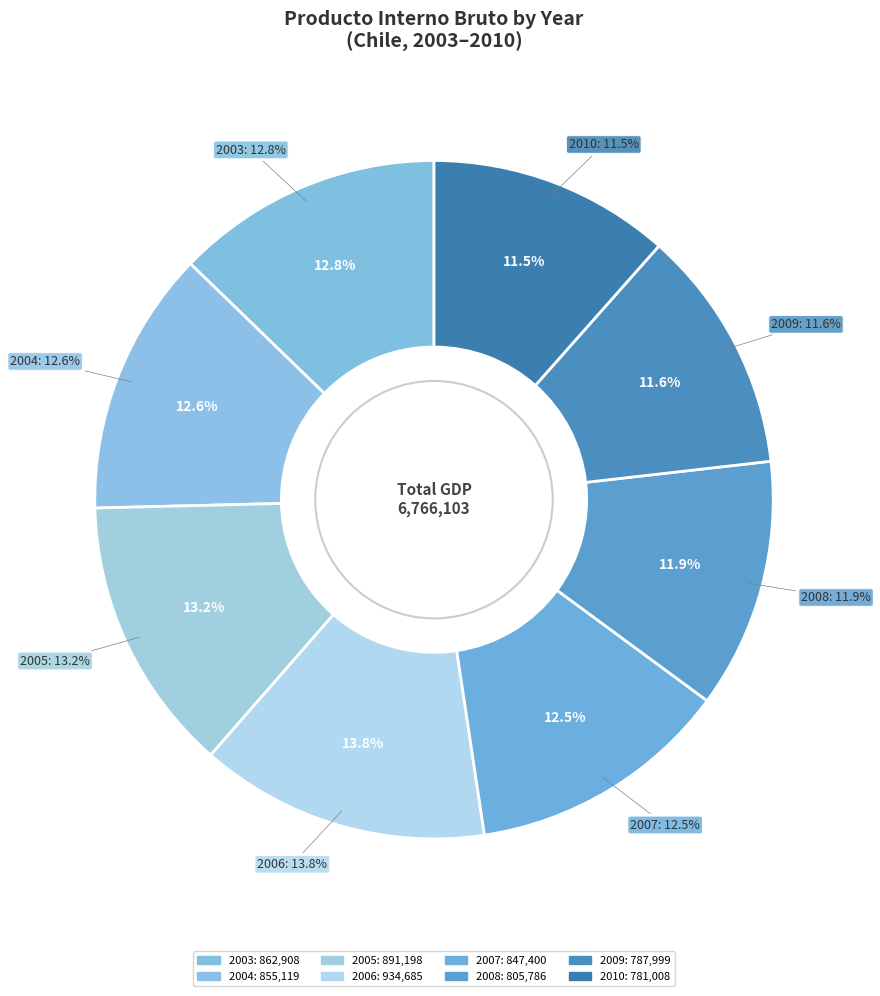

Rank the categories by value from highest to lowest.

2006, 2005, 2003, 2004, 2007, 2008, 2009, 2010